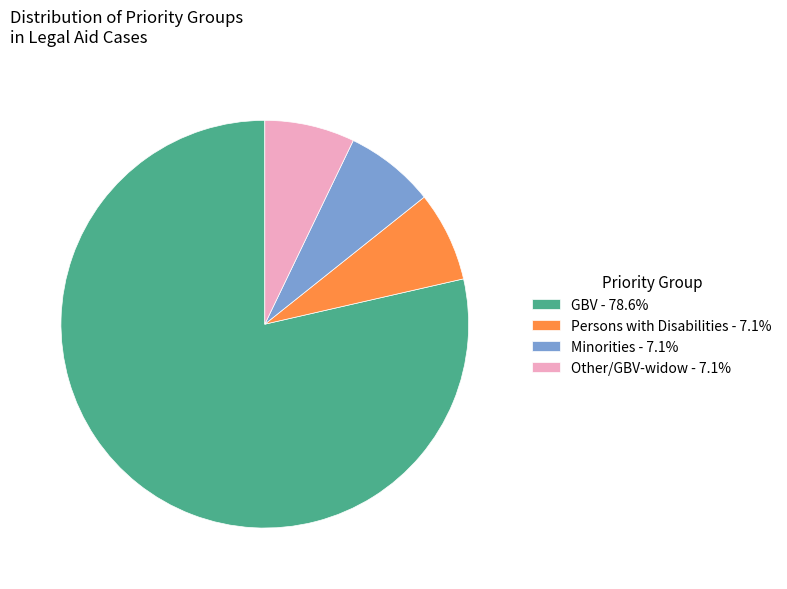

Approximately how many times larger is the value at Other/GBV-widow - 7.1% compared to Minorities - 7.1%?

1.0